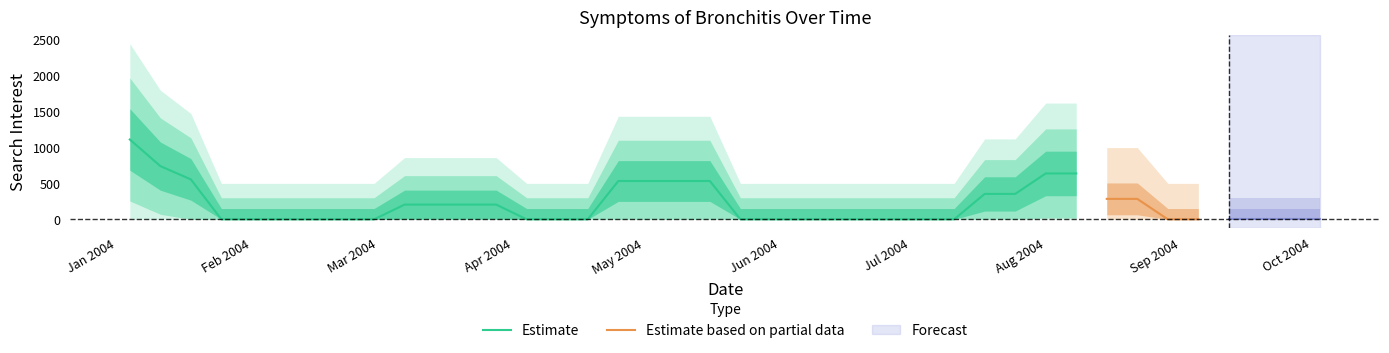

What is the change in value from 15 to 31?

+1138.4